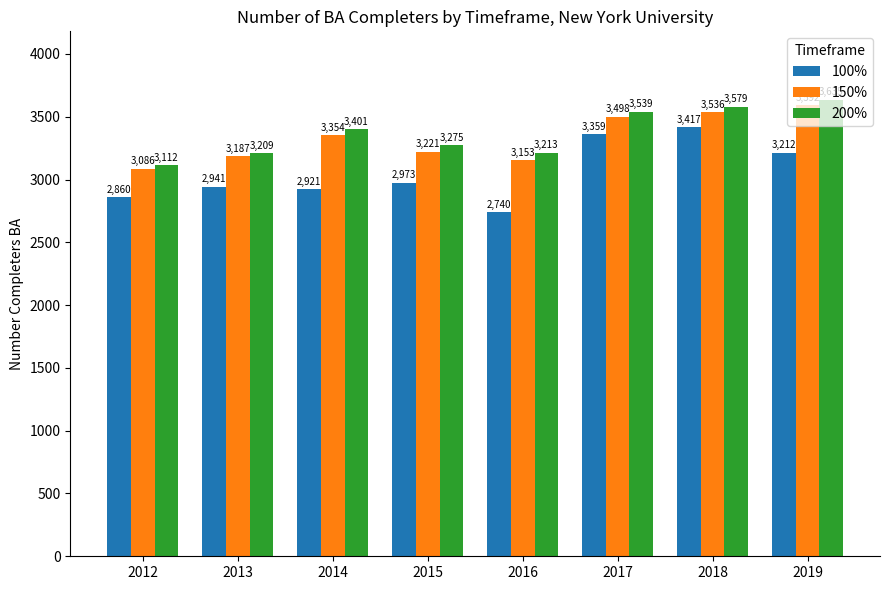

What is the maximum value for 200%?

3635